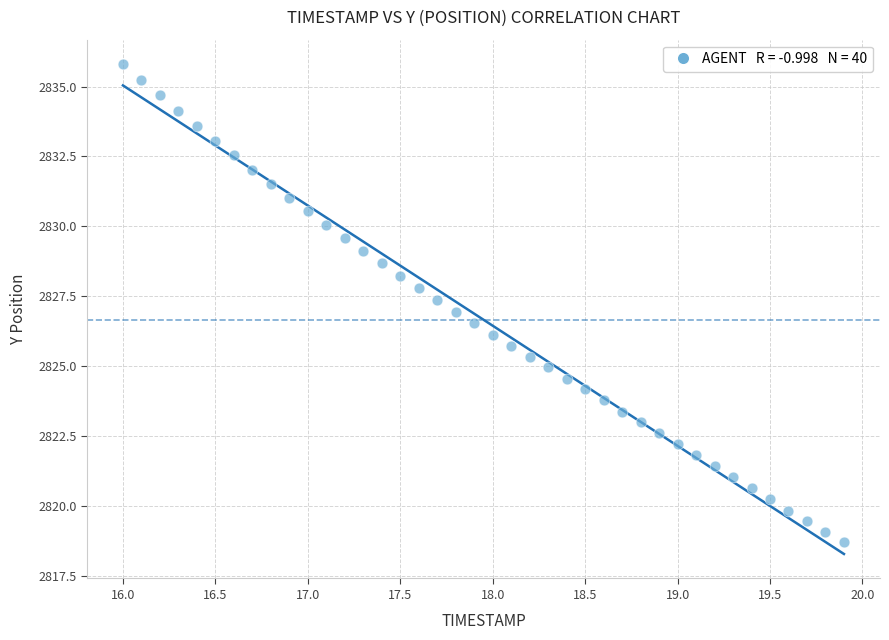

What is the range of X values (max minus min)?

3.9